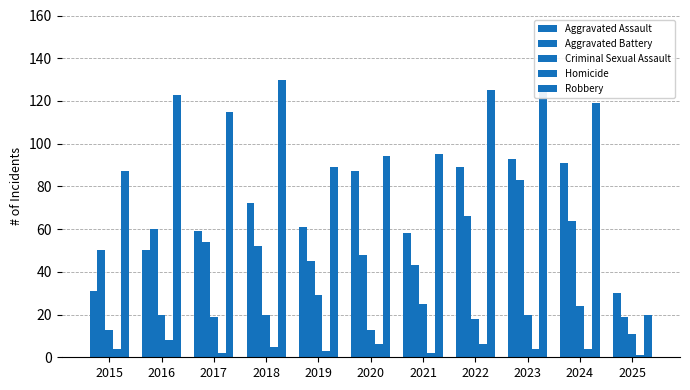

How many values in the Robbery series are below 115?

5